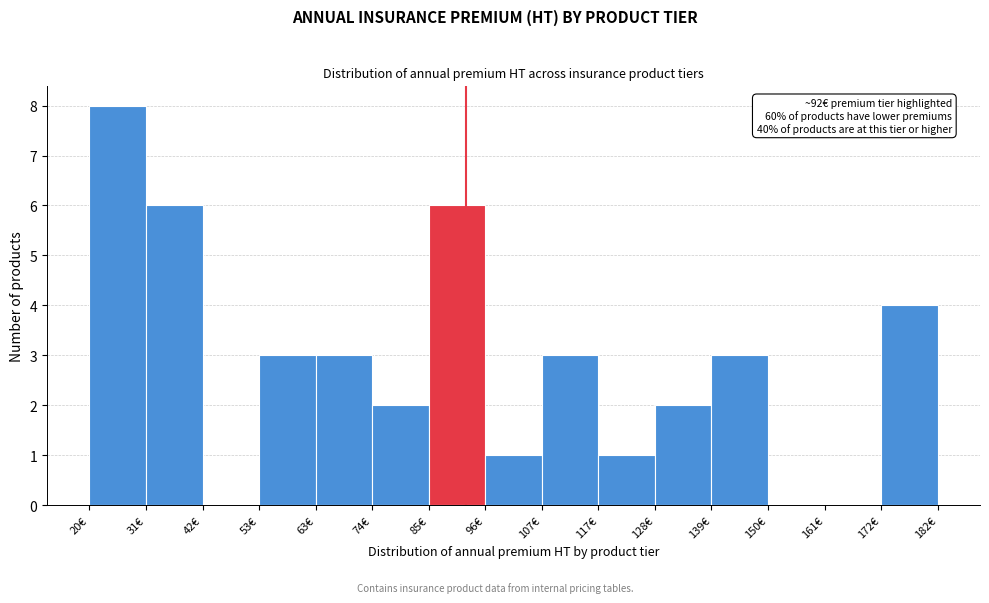

Which range on the x-axis has the tallest bar?

20 to 30